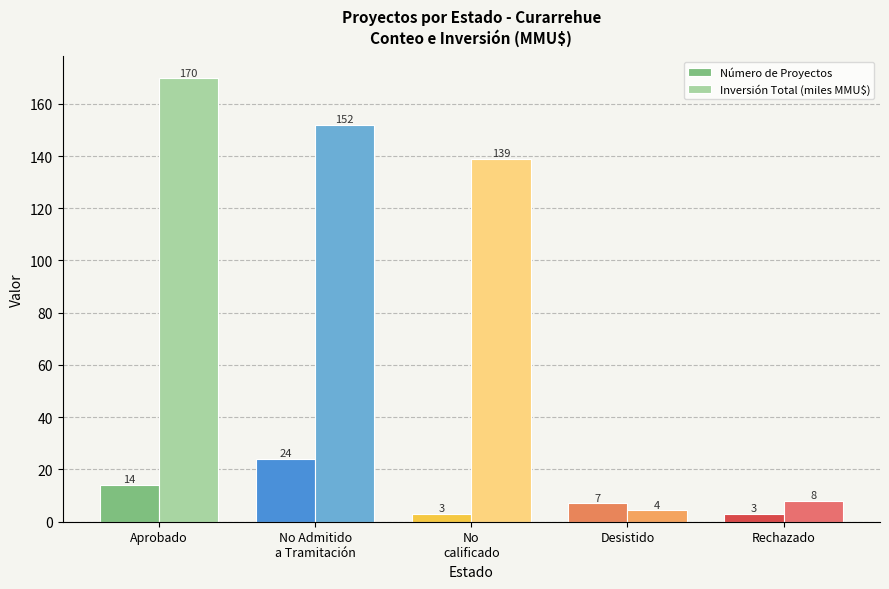

At which label does Número de Proyectos reach its peak?

No Admitido
a Tramitación